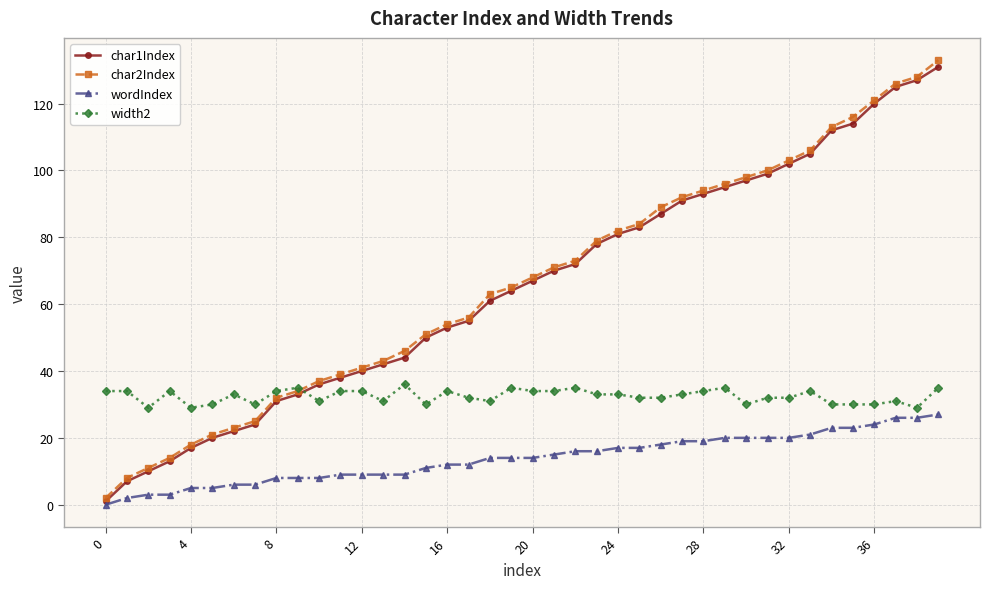

What is the maximum value for wordIndex?

27